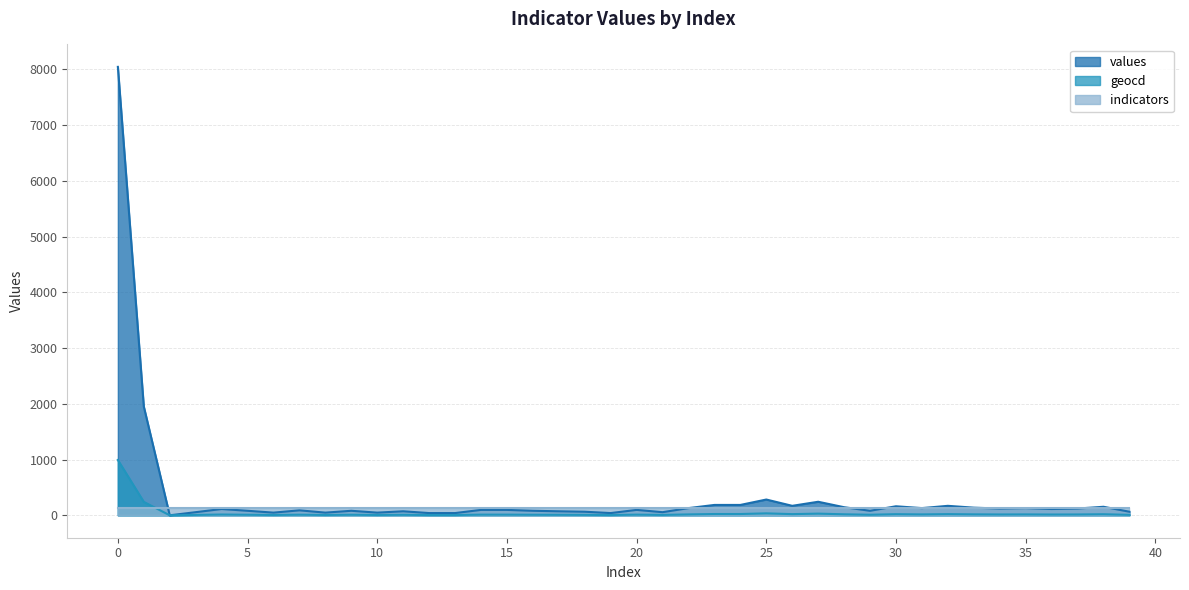

The value of geocd at 39 is 3. True or false?

False